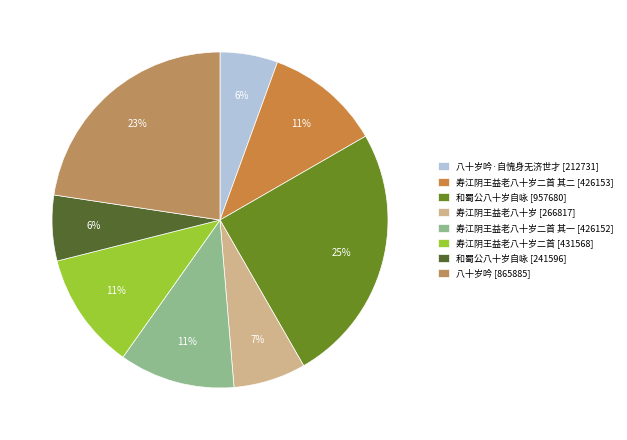

Count the number of slices in the pie.

8